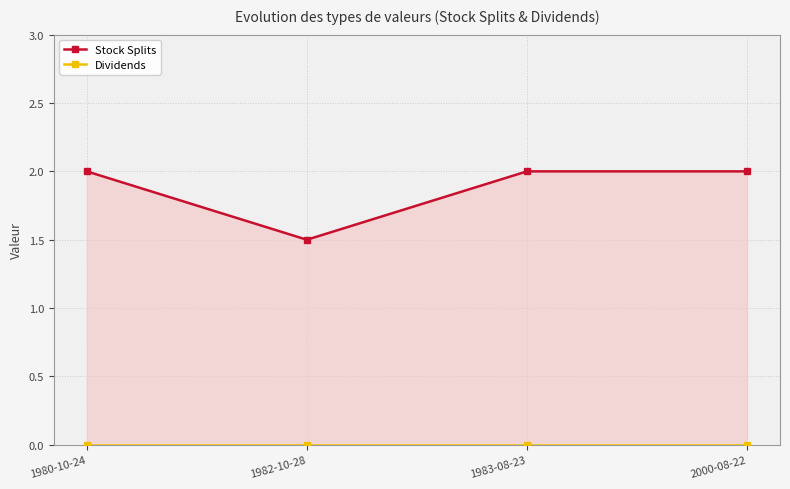

Is the value of Dividends at 1983-08-23 greater than the value of Stock Splits at 1983-08-23?

No